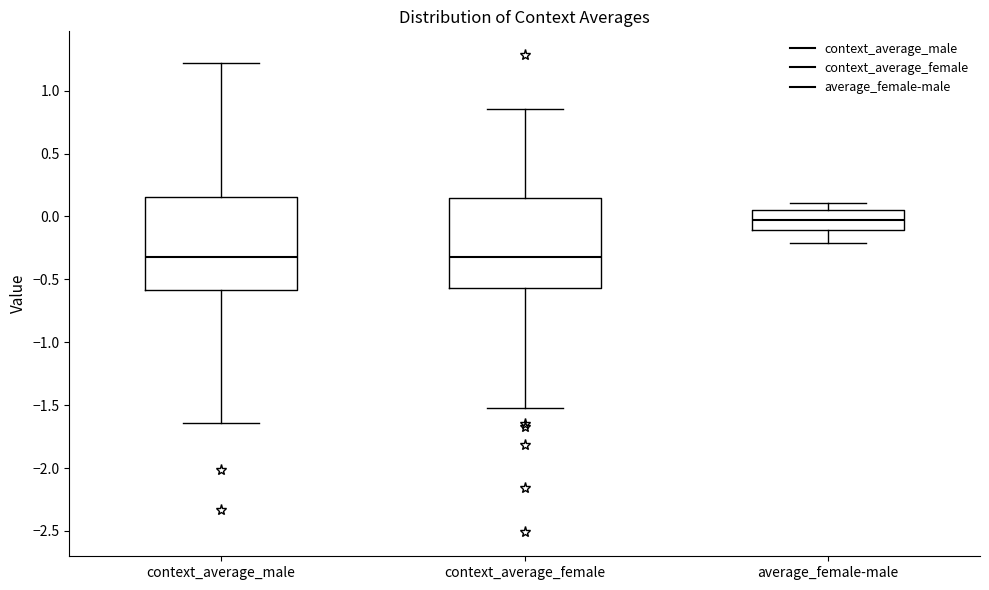

Where is the lower edge of the box for average_female-male on the y-axis? The values are not printed on the chart, so give them approximately, as read against the axis.

-0.10